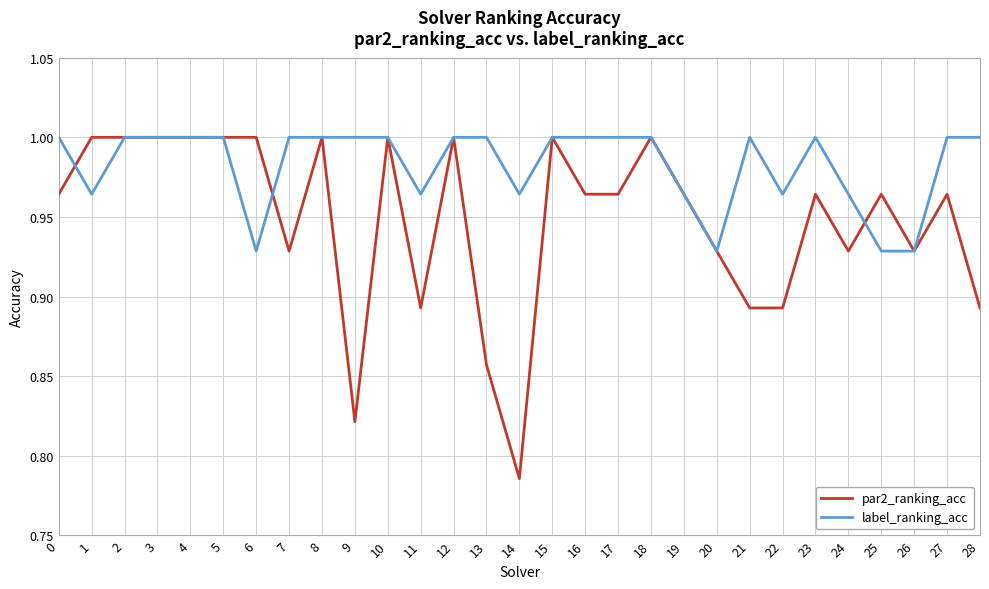

Which series has the largest total across all categories?

label_ranking_acc